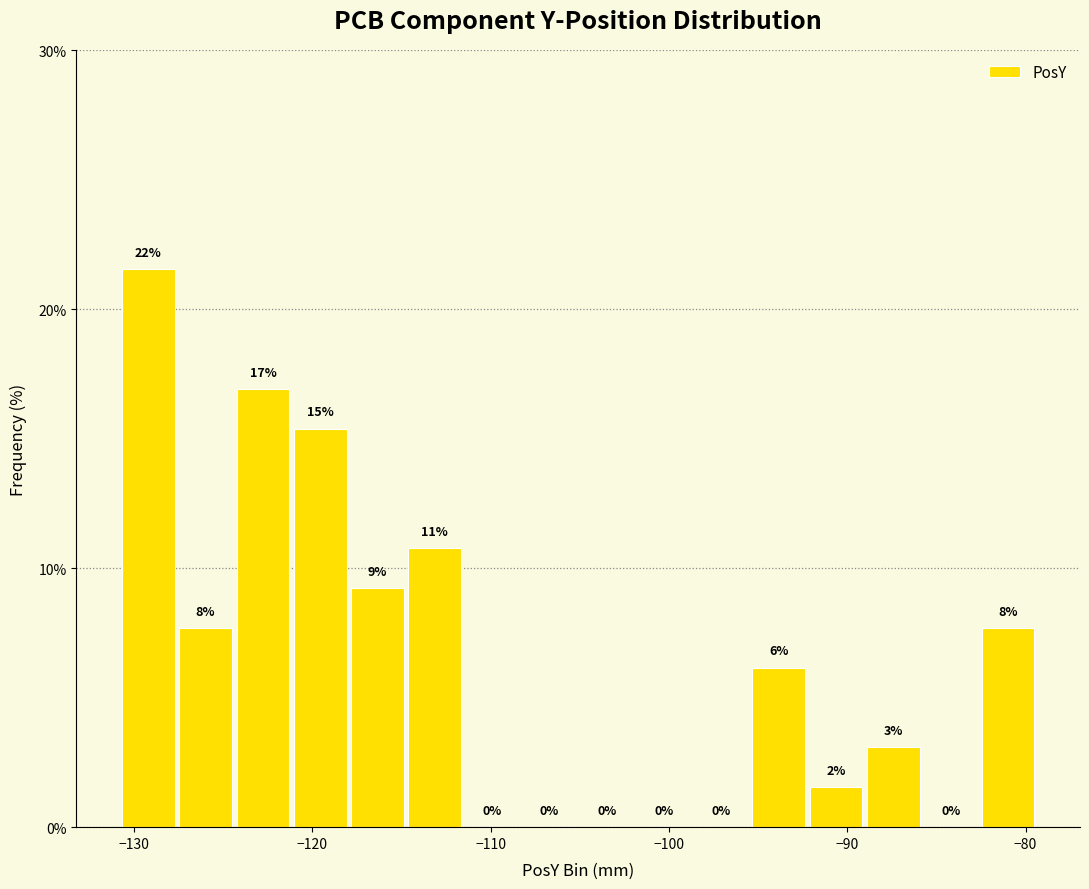

Around what value on the x-axis is the tallest bar? Give the approximate position of its centre, as read against the axis.

-129